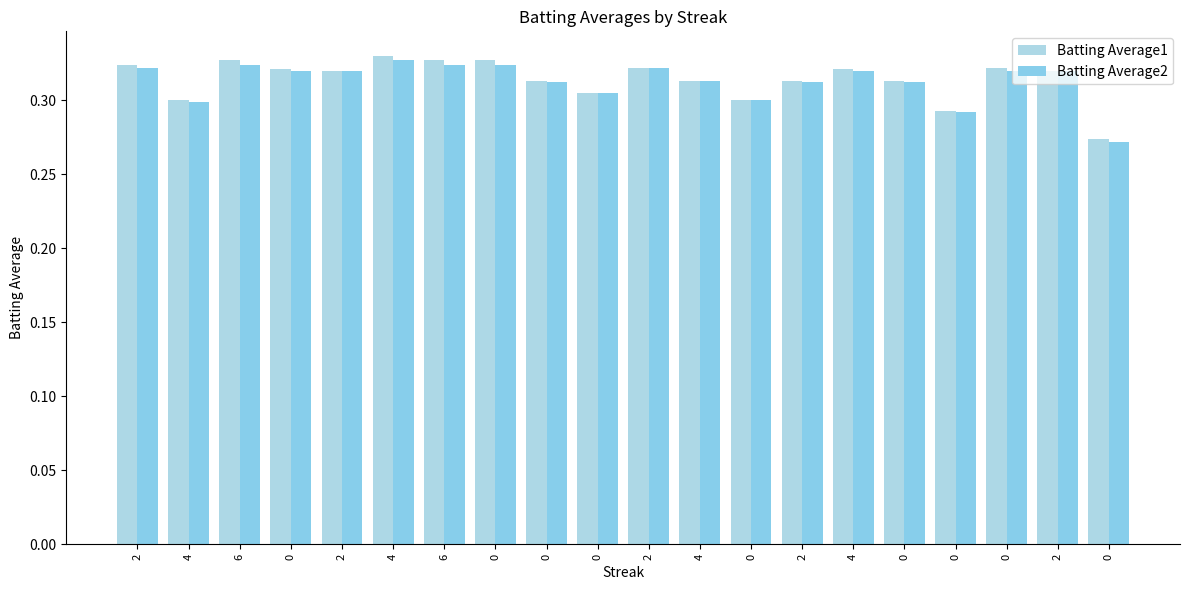

True or false: Batting Average2 has a value of 0.1 at 0.

False